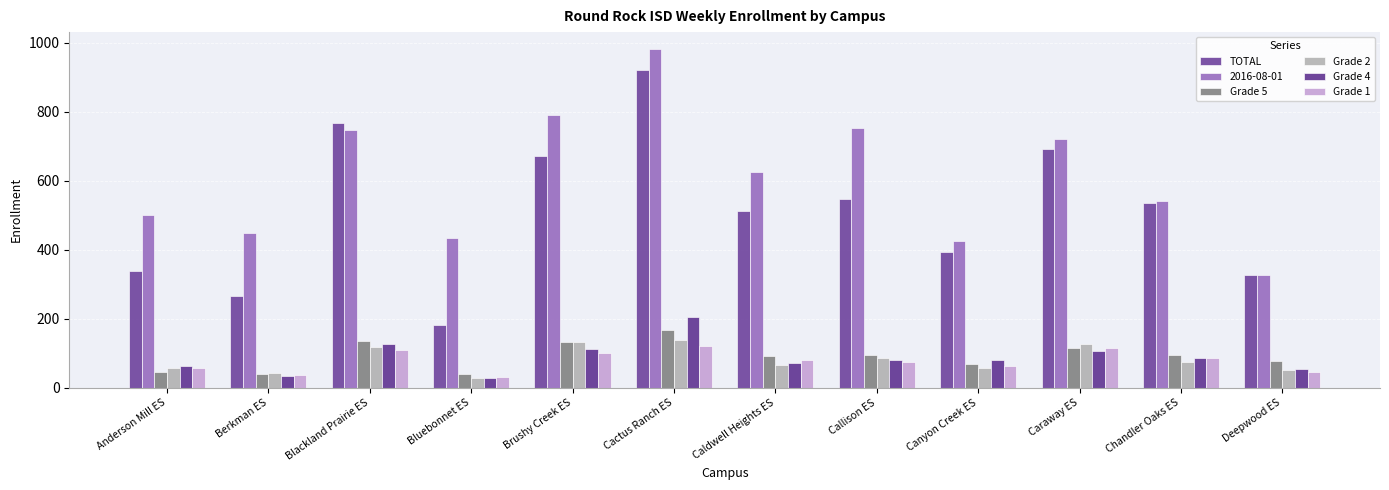

What is the minimum value for Grade 4?

27